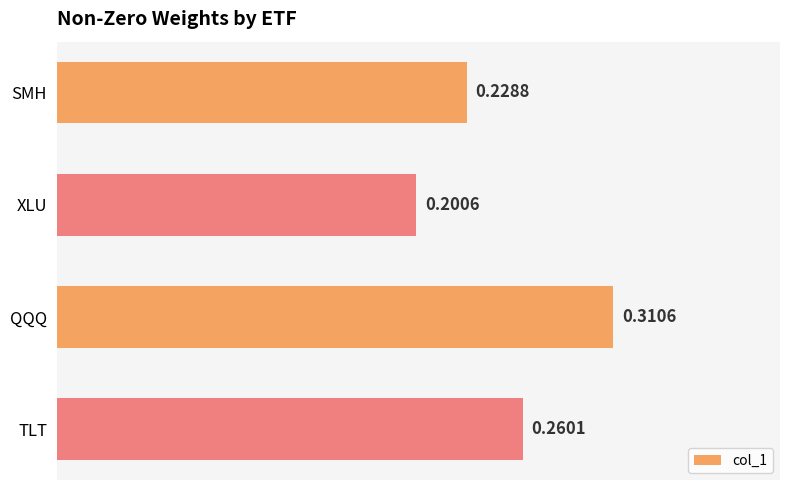

What is the sum of the values at QQQ and XLU?

0.5